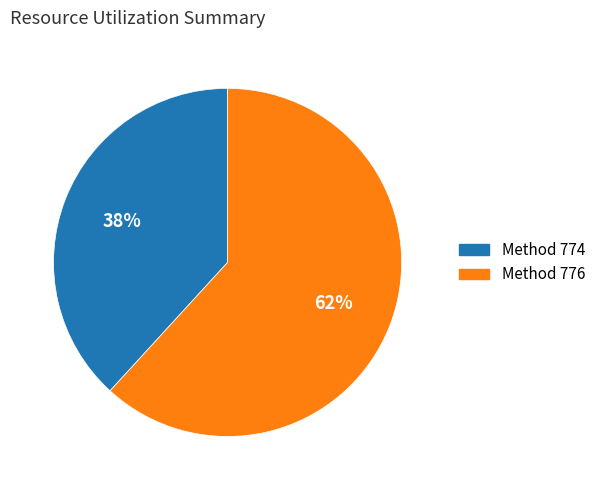

Is there any slice that represents more than half of the pie?

Yes